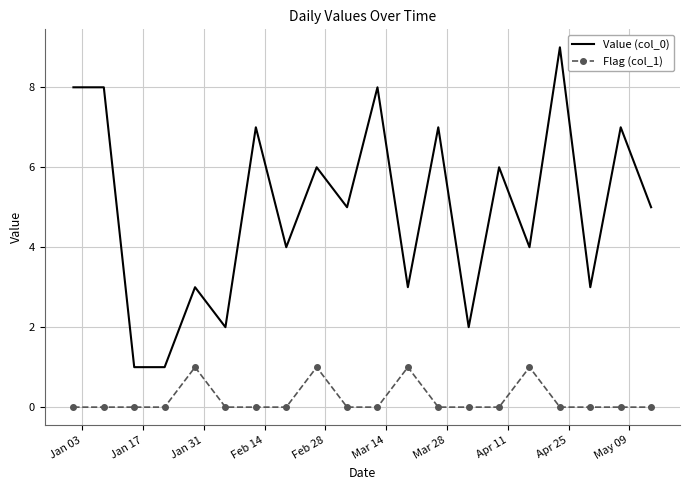

How many Value (col_0) values are between 3 and 7?

12